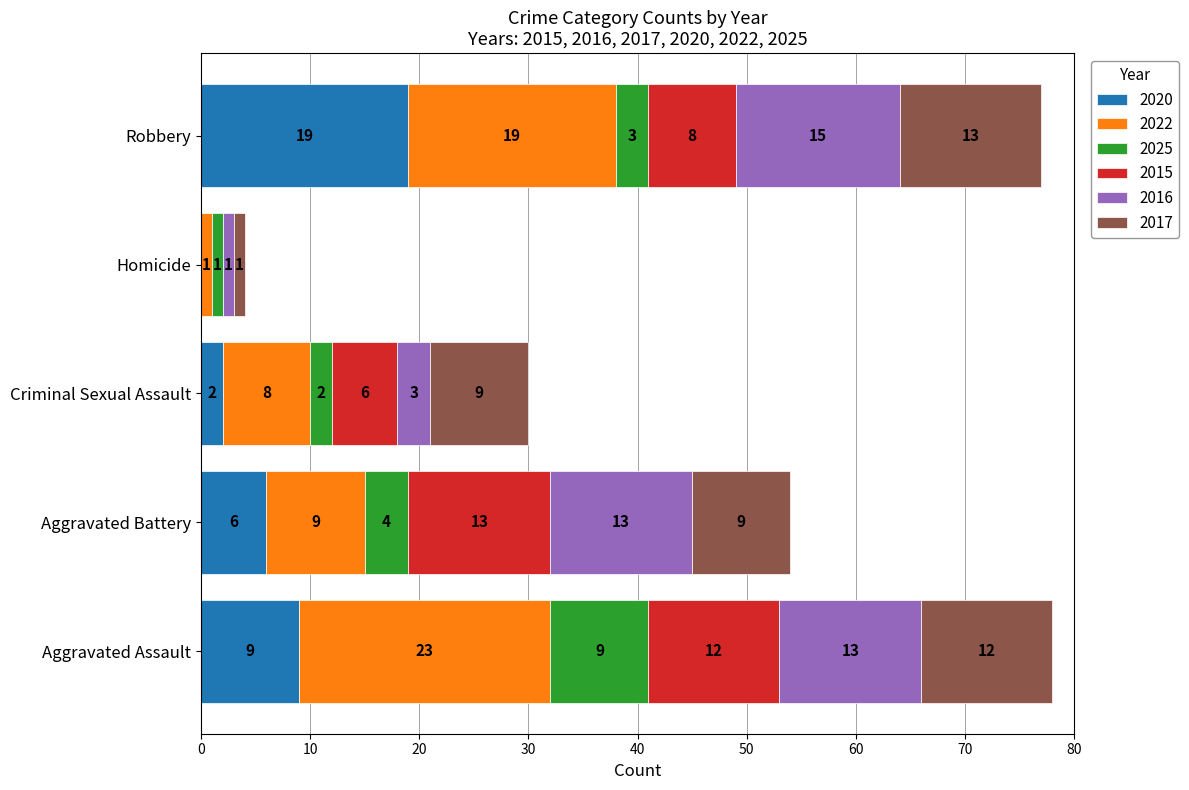

What is the maximum value for 2020?

19